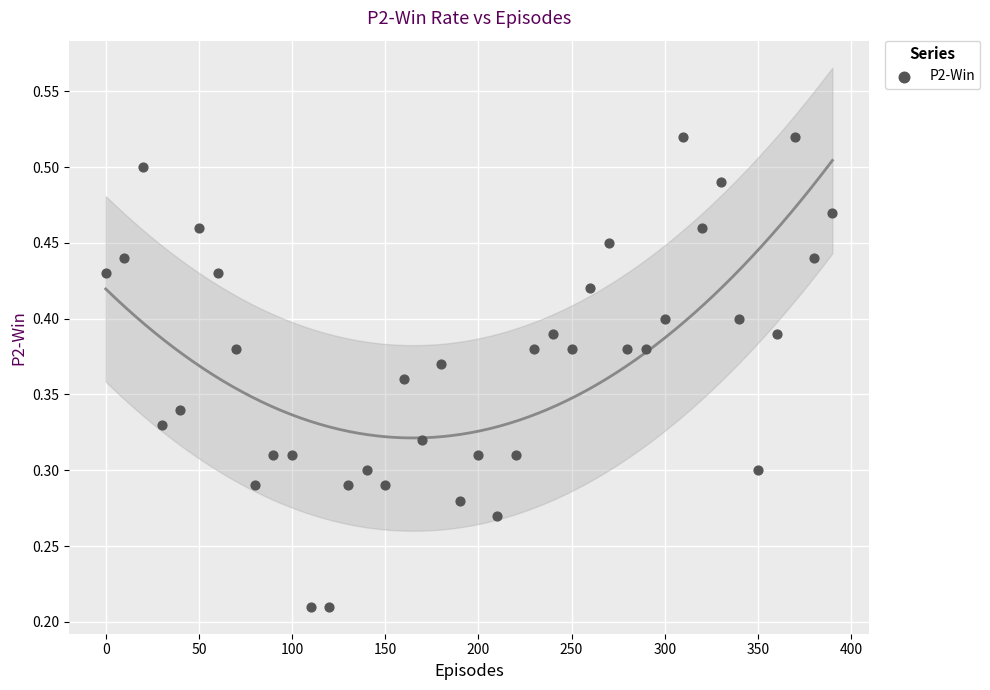

What is the range of X values (max minus min)?

390.0